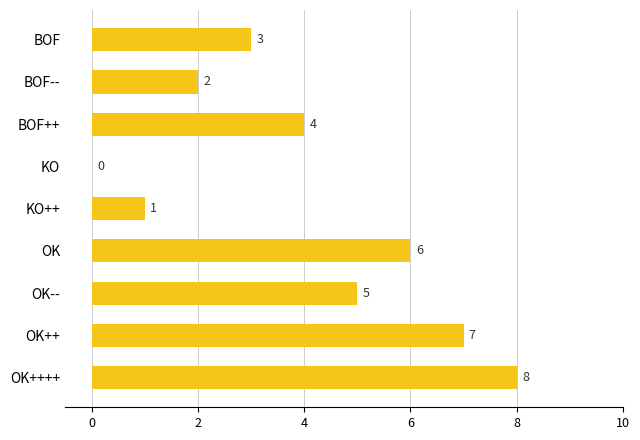

Which label corresponds to the largest value in the chart?

OK++++